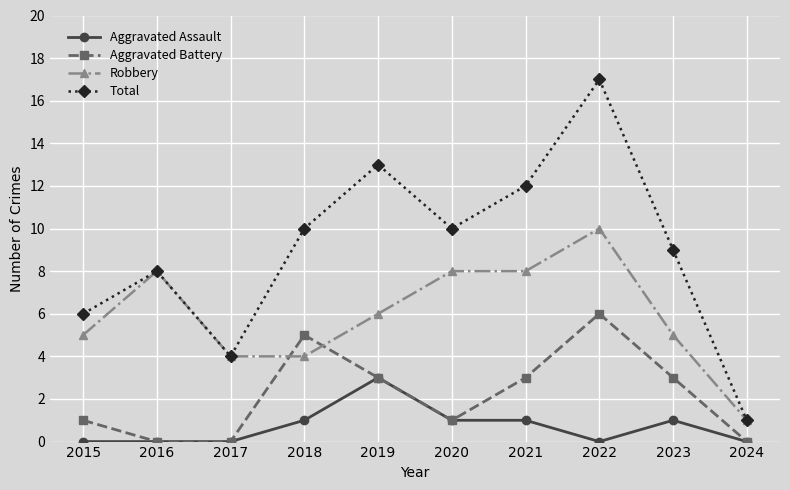

Reading right to left, extract all data points from this chart.

Aggravated Assault: 2024=0	2023=1	2022=0	2021=1	2020=1	2019=3	2018=1	2017=0	2016=0	2015=0
Aggravated Battery: 2024=0	2023=3	2022=6	2021=3	2020=1	2019=3	2018=5	2017=0	2016=0	2015=1
Robbery: 2024=1	2023=5	2022=10	2021=8	2020=8	2019=6	2018=4	2017=4	2016=8	2015=5
Total: 2024=1	2023=9	2022=17	2021=12	2020=10	2019=13	2018=10	2017=4	2016=8	2015=6